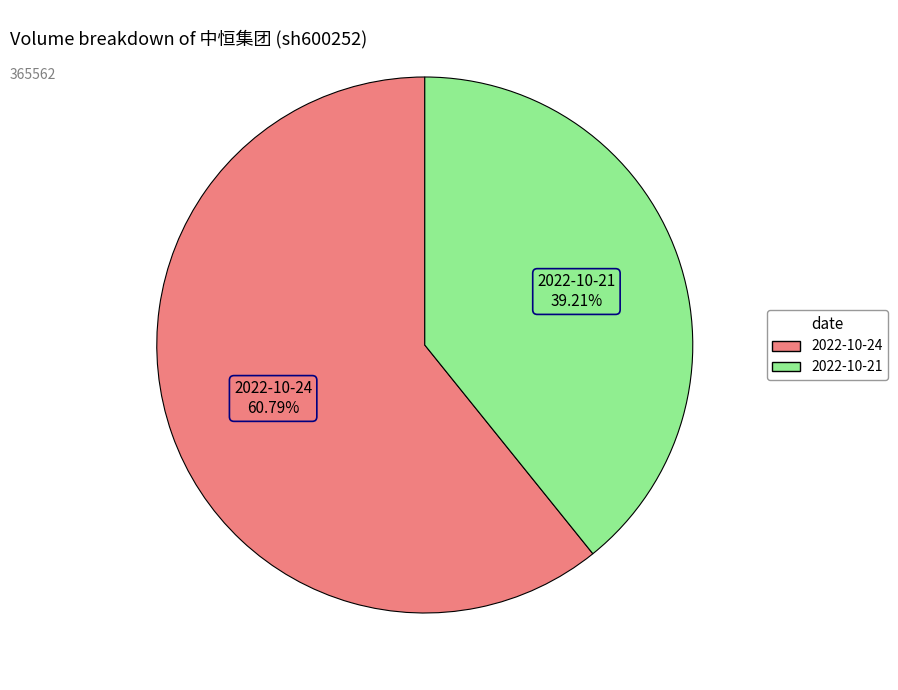

Which category accounts for the majority?

2022-10-24